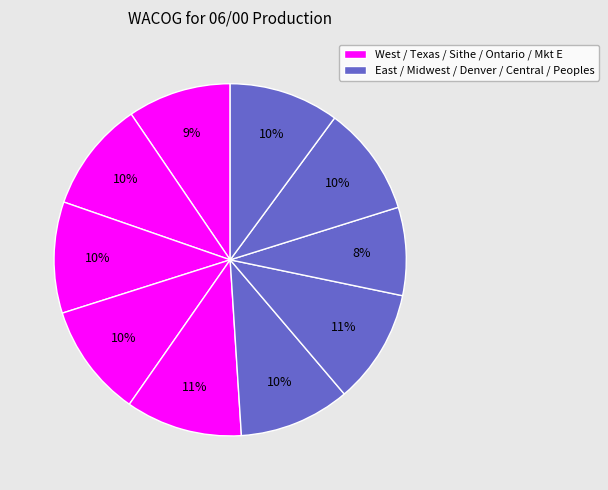

Count the number of slices in the pie.

10